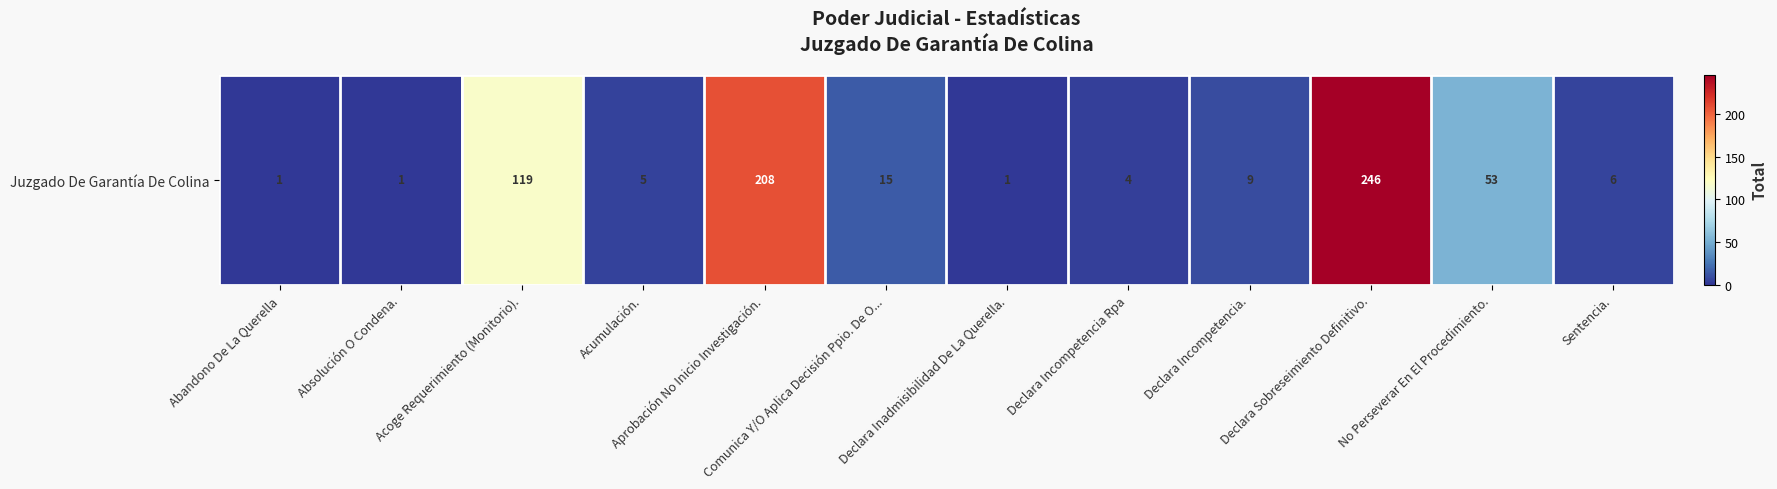

List the labels in order of value, smallest first.

Abandono De La Querella, Absolución O Condena., Declara Inadmisibilidad De La Querella., Declara Incompetencia Rpa, Acumulación., Sentencia., Declara Incompetencia., Comunica Y/O Aplica Decisión Ppio. De O..., No Perseverar En El Procedimiento., Acoge Requerimiento (Monitorio)., Aprobación No Inicio Investigación., Declara Sobreseimiento Definitivo.